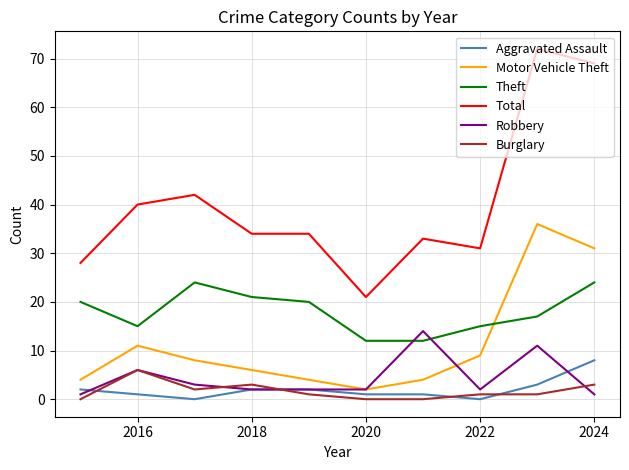

Which series has the widest spread of values?

Total